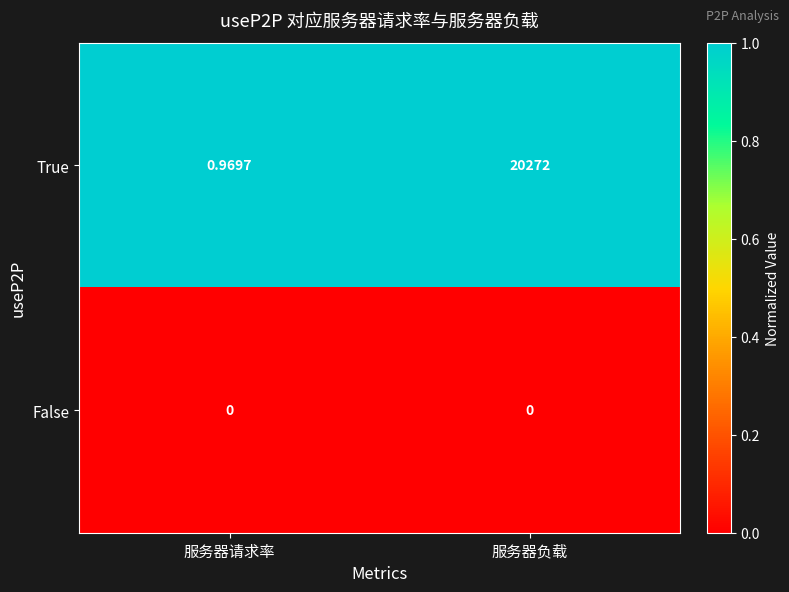

Rank the series by their maximum value, from highest to lowest.

True, False